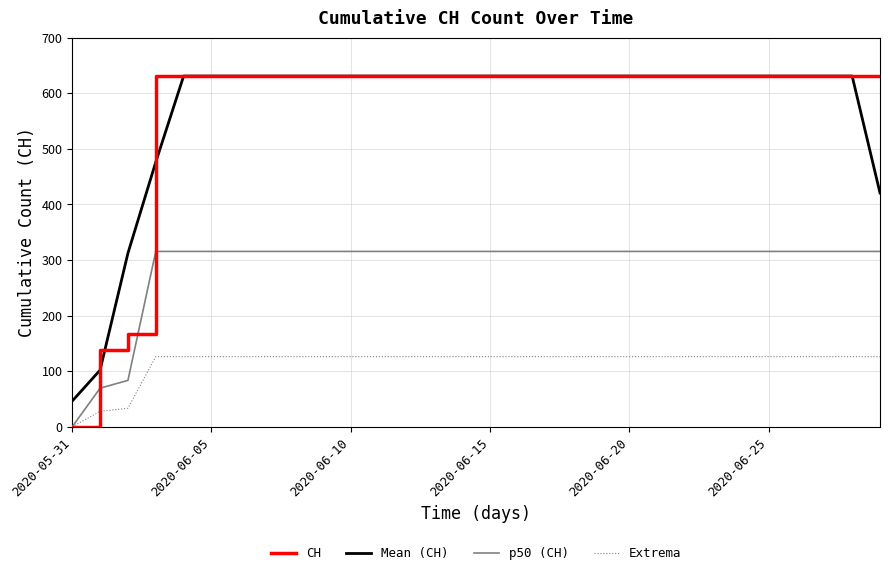

What is the greatest value displayed?

631.0